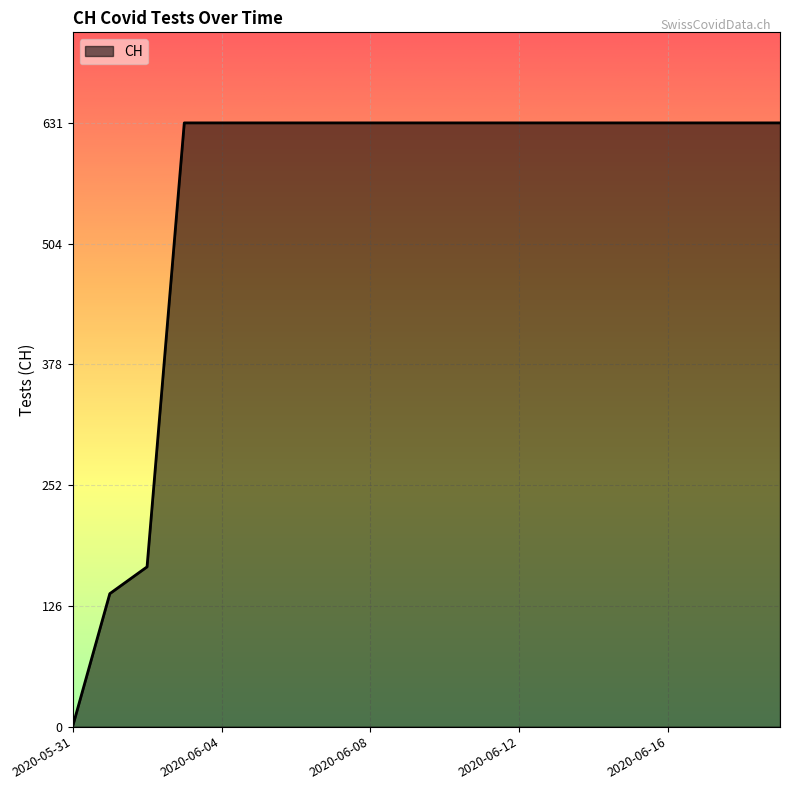

What is the difference between the maximum and minimum values?

631